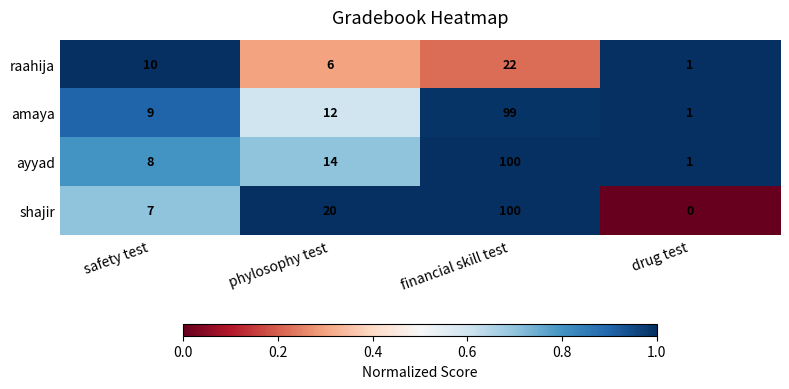

Which label corresponds to the smallest value in the chart?

drug test